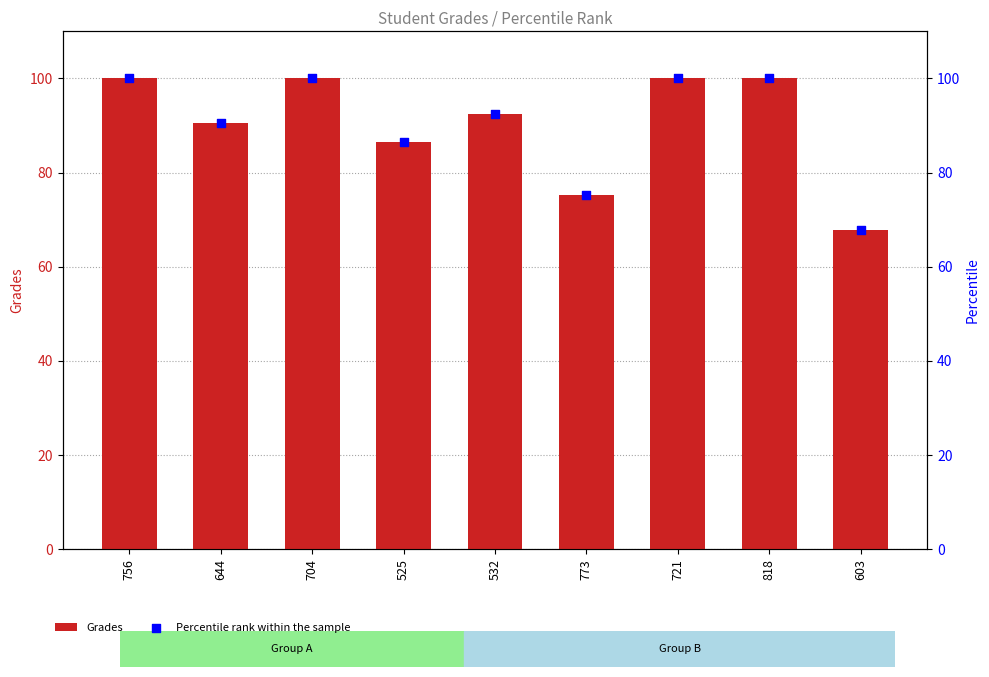

Which series reaches the minimum Y coordinate?

Grades